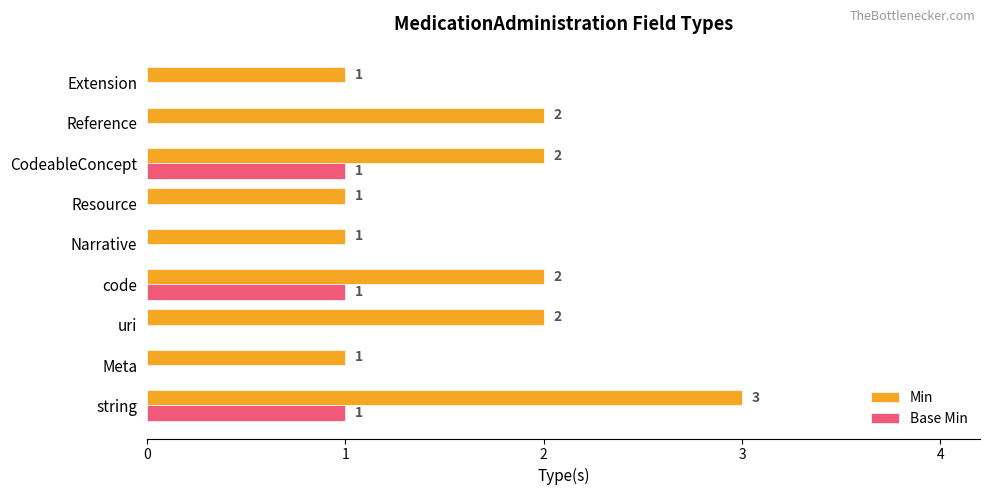

Which series has the largest total across all categories?

Min